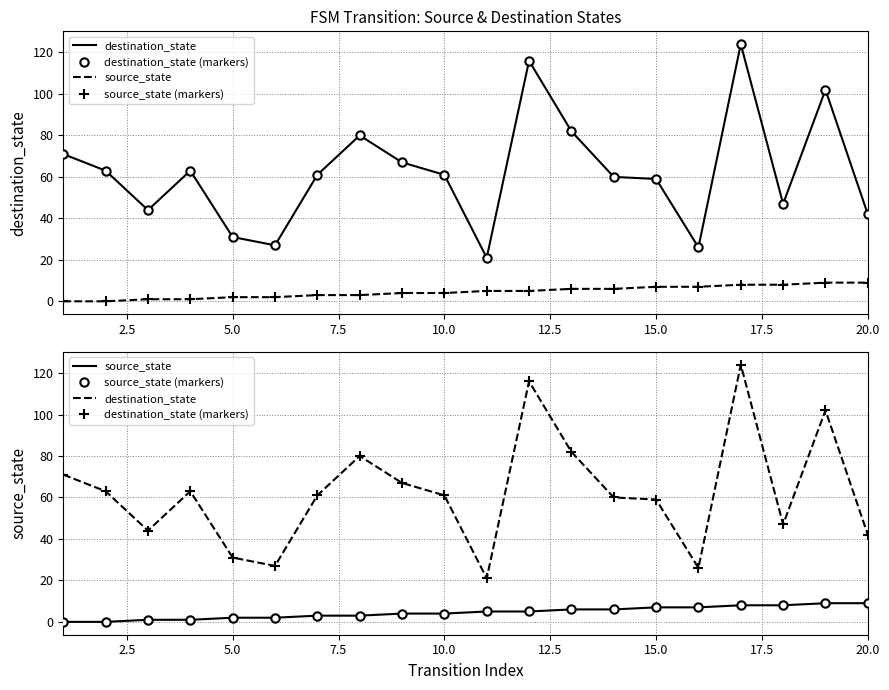

What is the difference between the maximum and second lowest values in the source_state (markers) series?

9